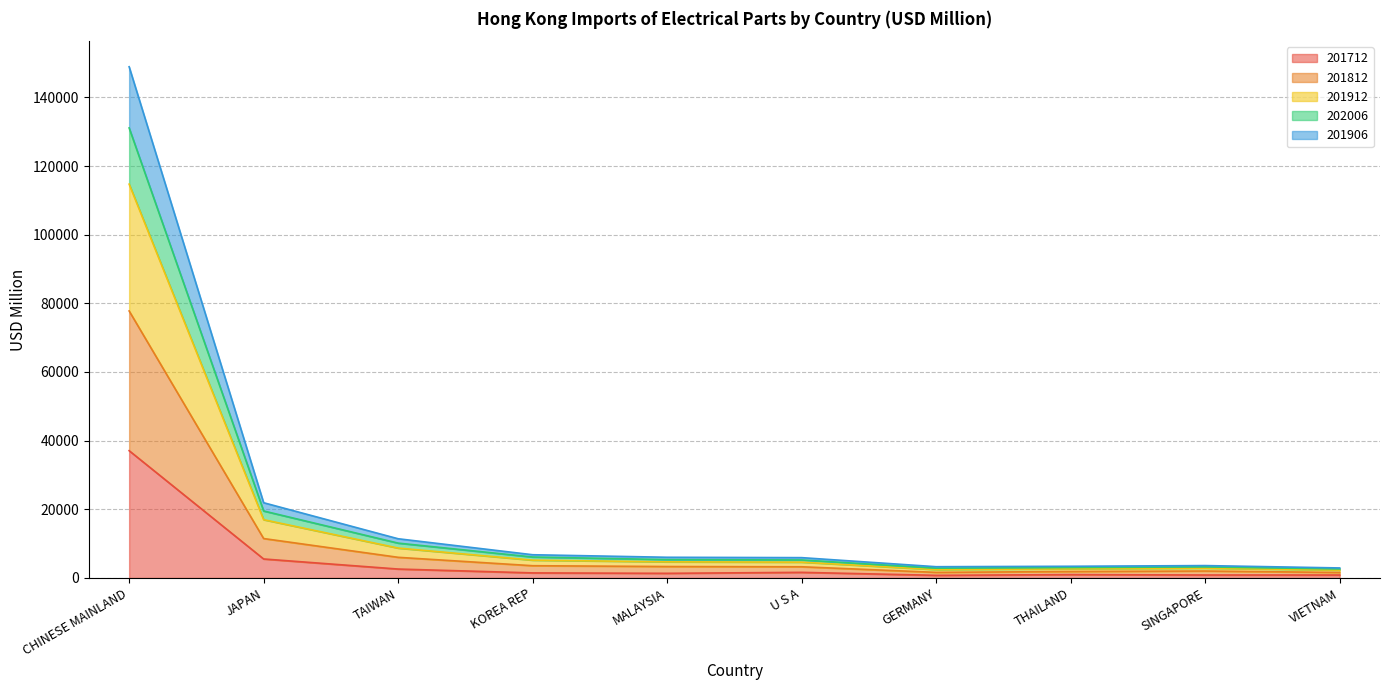

What is the difference between the maximum and minimum values in the 201712 series?

36310.3